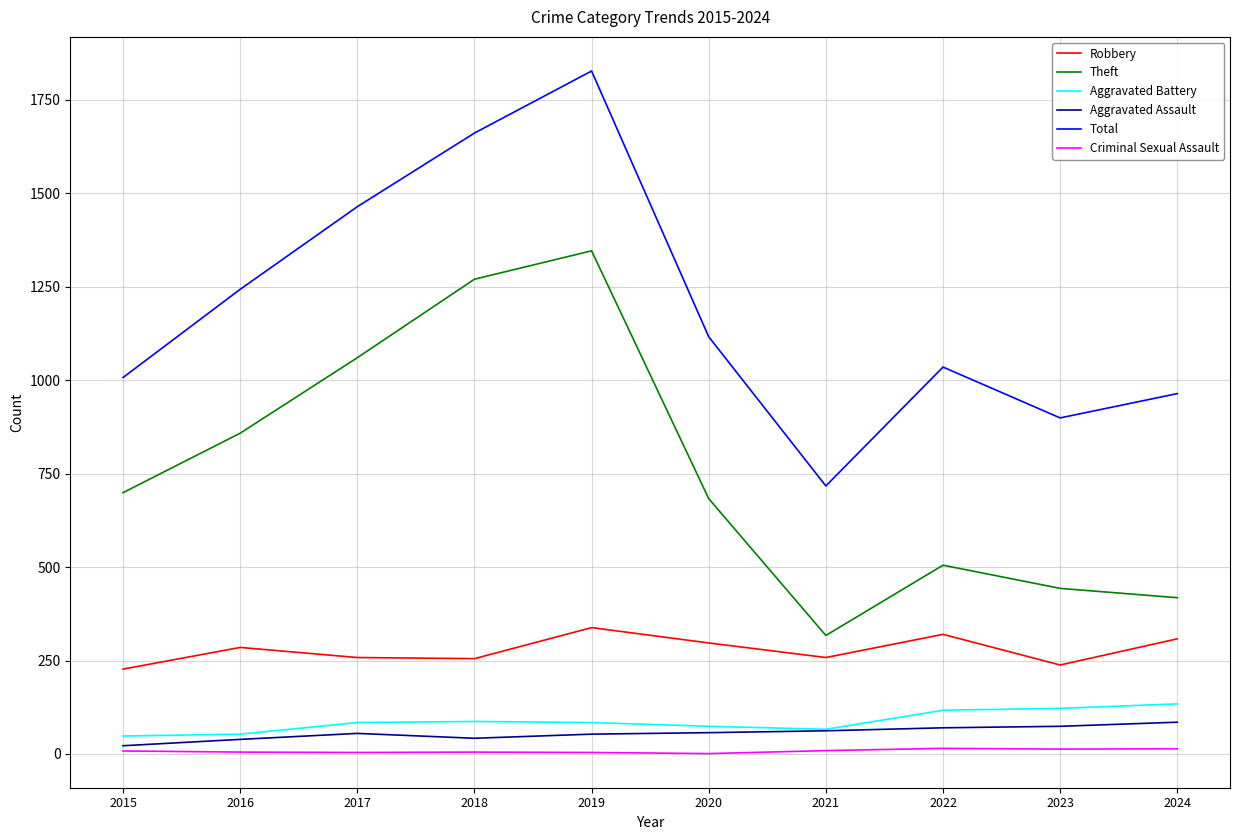

At which category is the sum across all series the highest?

2019